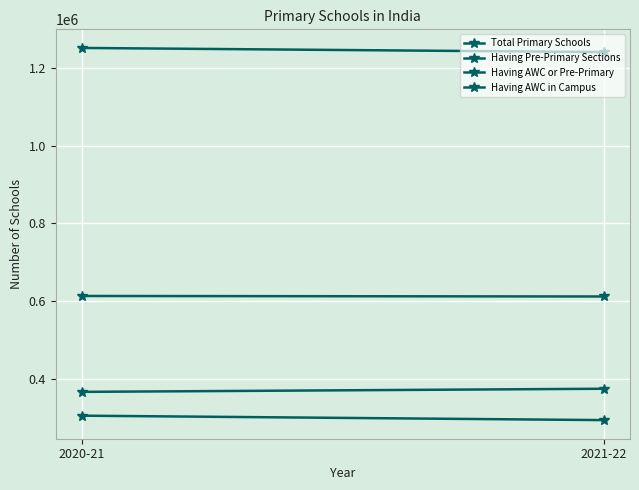

Reading left to right, what are all the values shown in this chart?

Total Primary Schools: 2020-21=1251506	2021-22=1240854
Having Pre-Primary Sections: 2020-21=365988	2021-22=374027
Having AWC or Pre-Primary: 2020-21=612894	2021-22=611565
Having AWC in Campus: 2020-21=304711	2021-22=293258